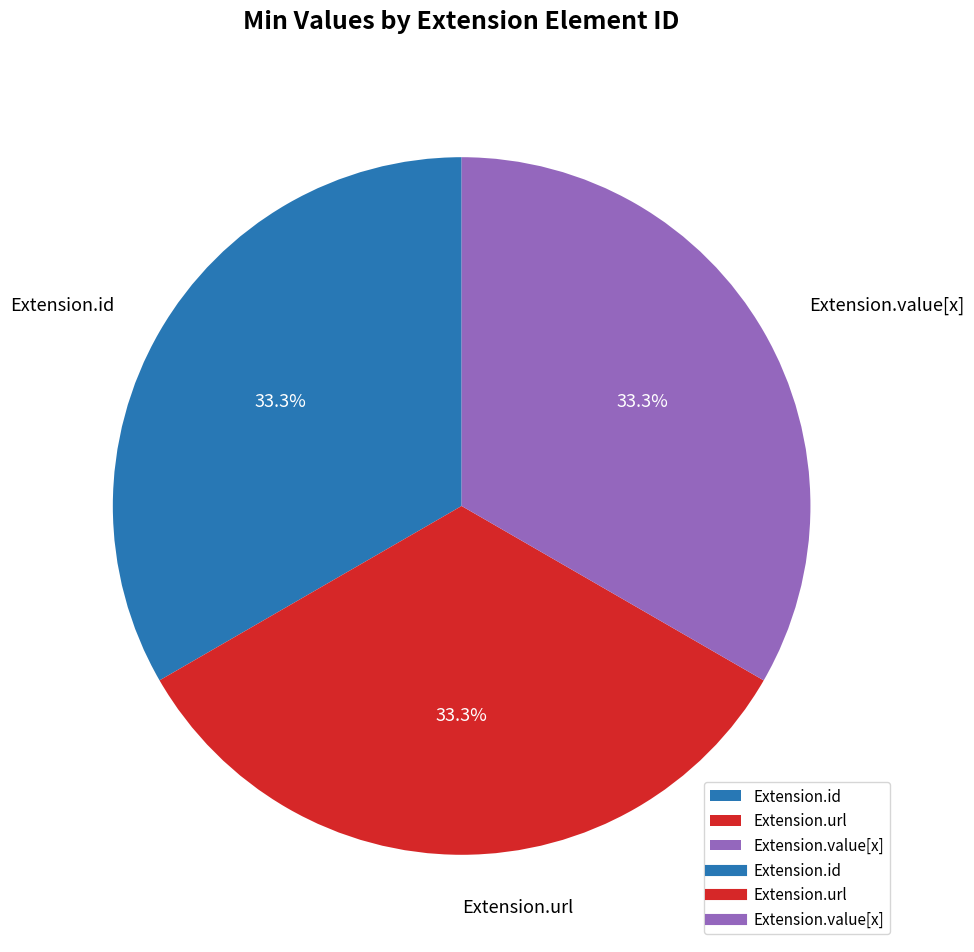

What percentage do Extension.value[x] and Extension.url together represent?

66.7%